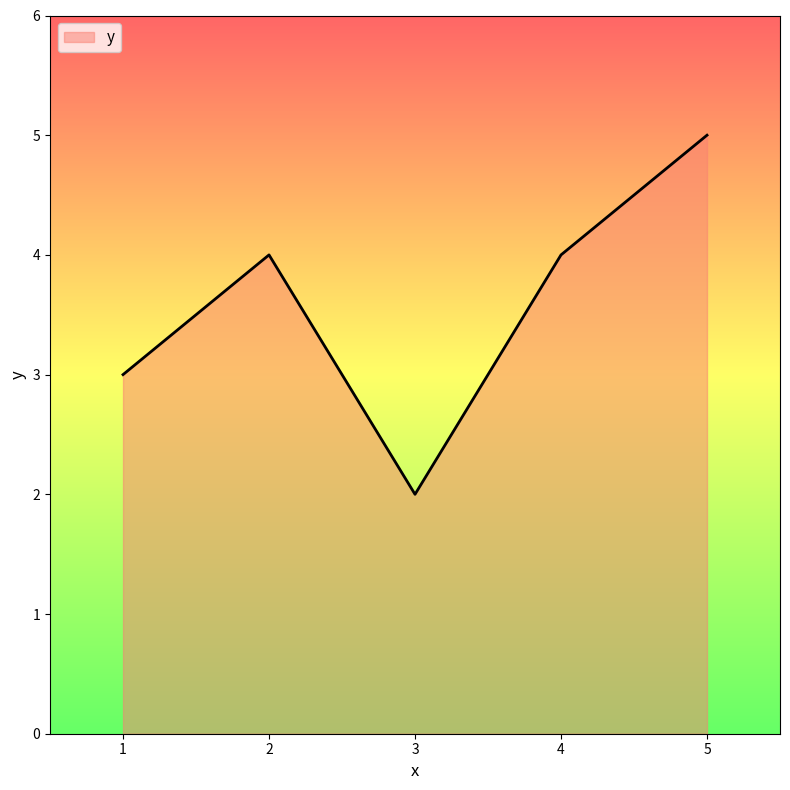

What is the sum of all values?

18